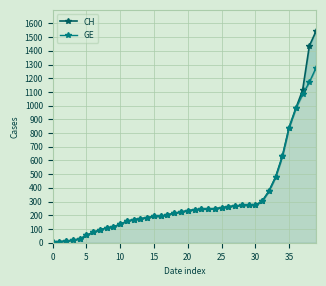

Does the chart have visible grid lines?

Yes